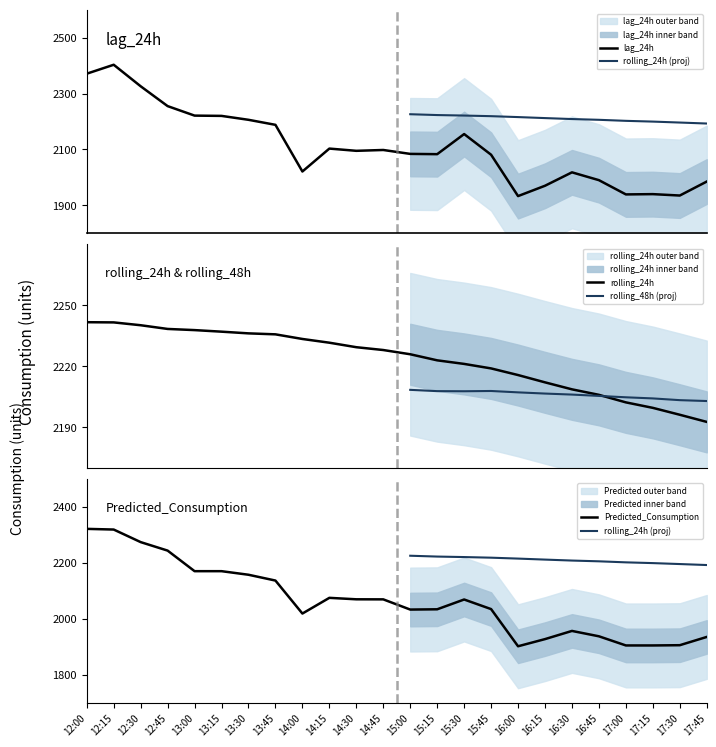

The value of Predicted_Consumption at 17:45 is 3327.3. True or false?

False